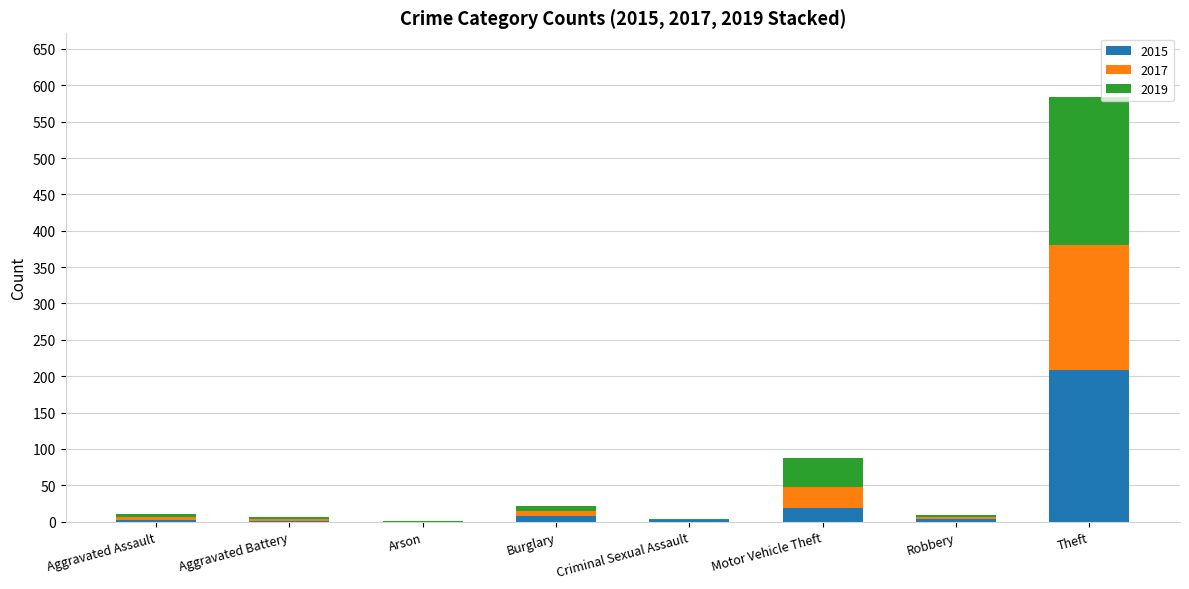

At which label does 2015 reach its peak?

Theft